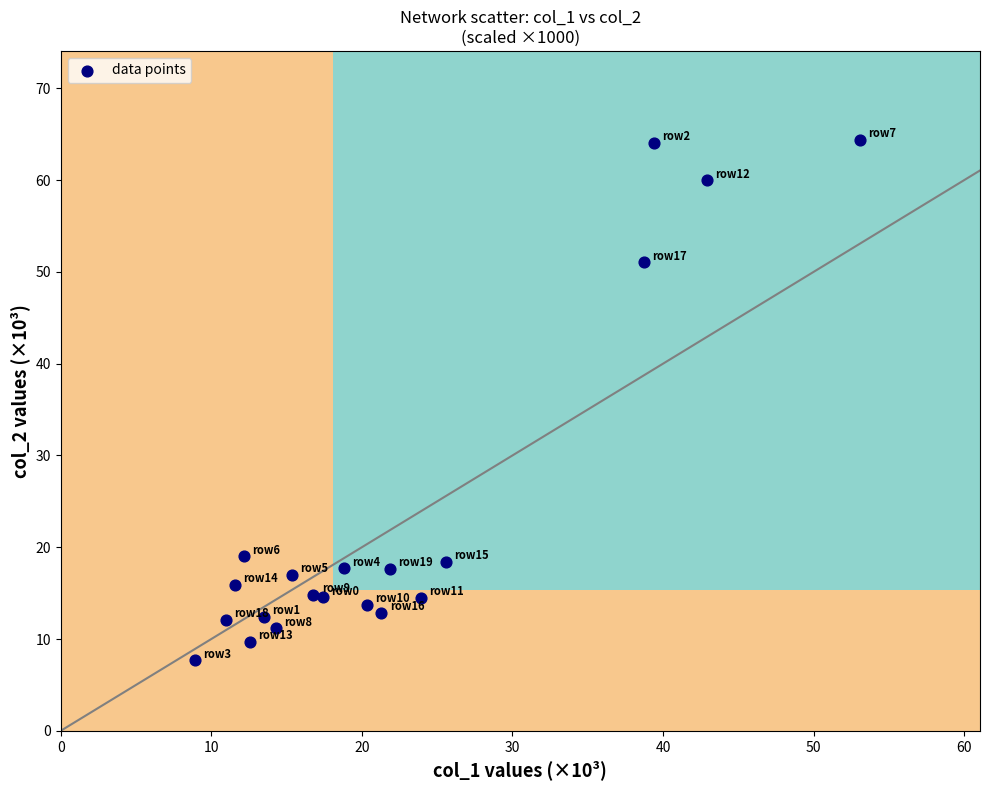

What Y value in the scatter plot is closest to 36?

51.0